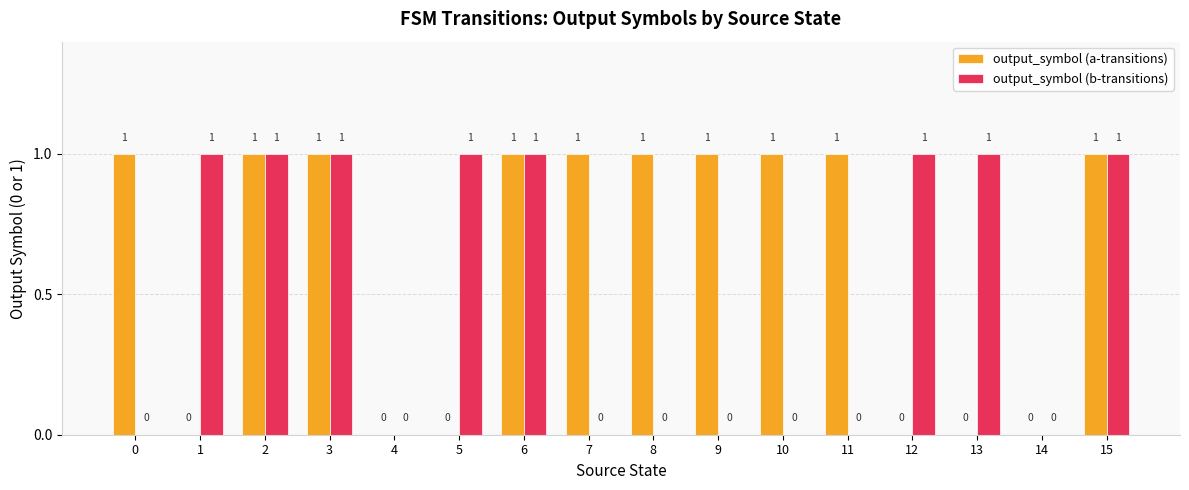

Which series has the largest total across all categories?

output_symbol (a-transitions)